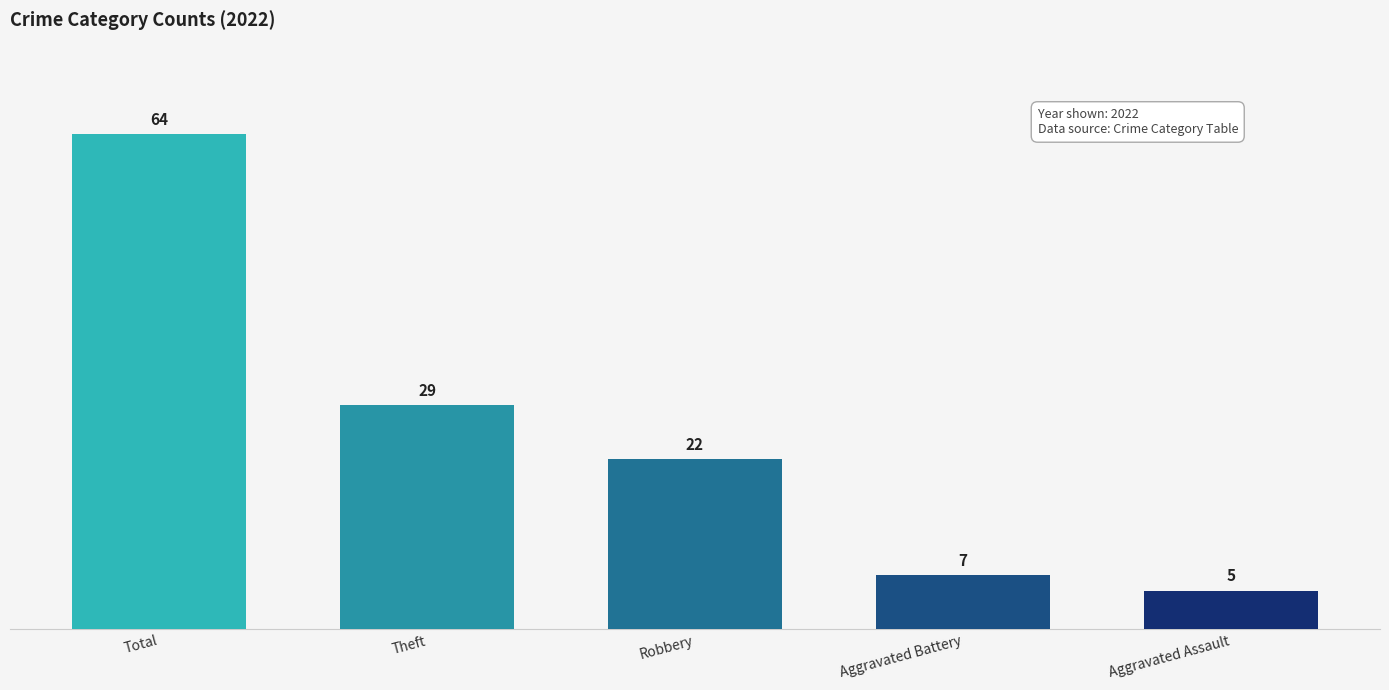

Reading left to right, extract all data points from this chart.

64	29	22	7	5